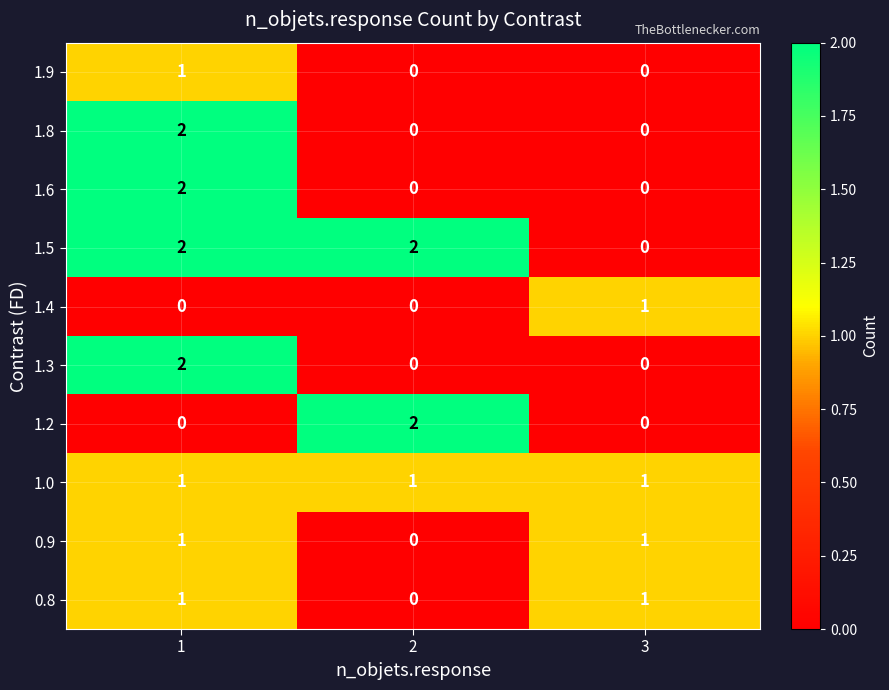

Is the value of 1.2 at 3 greater than the value of 1.0 at 3?

No